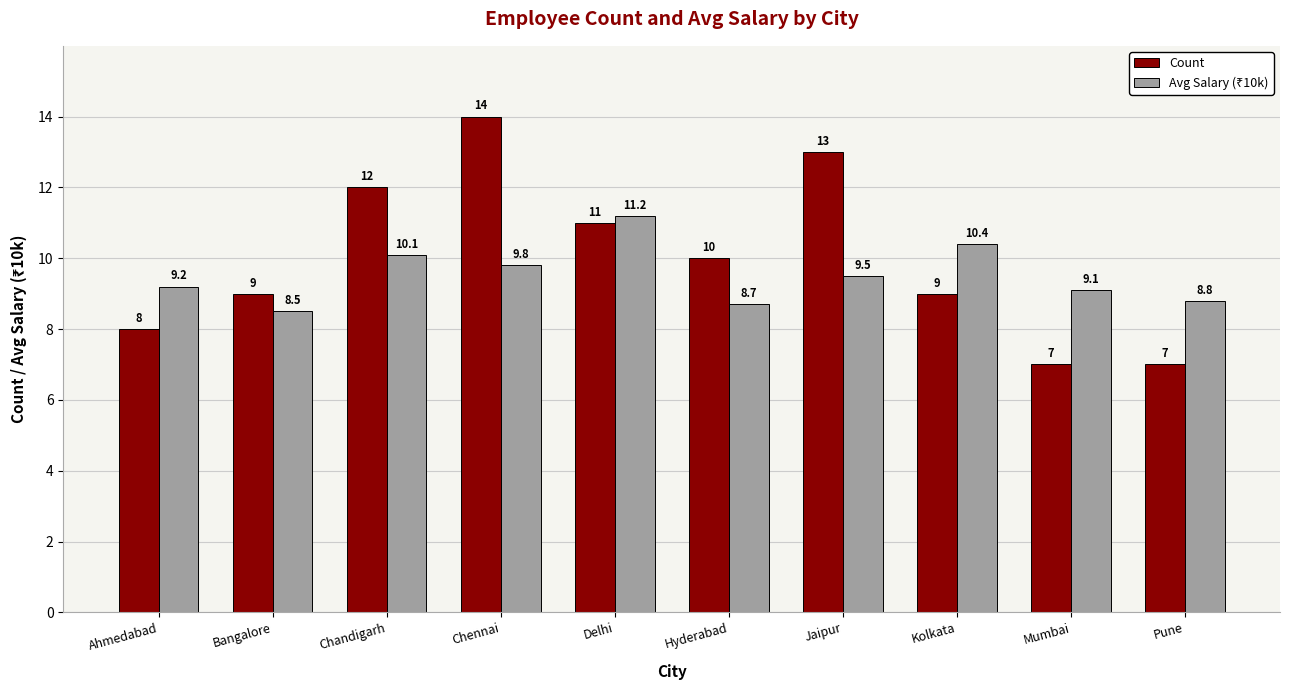

What is the sum of all Count values?

100.0